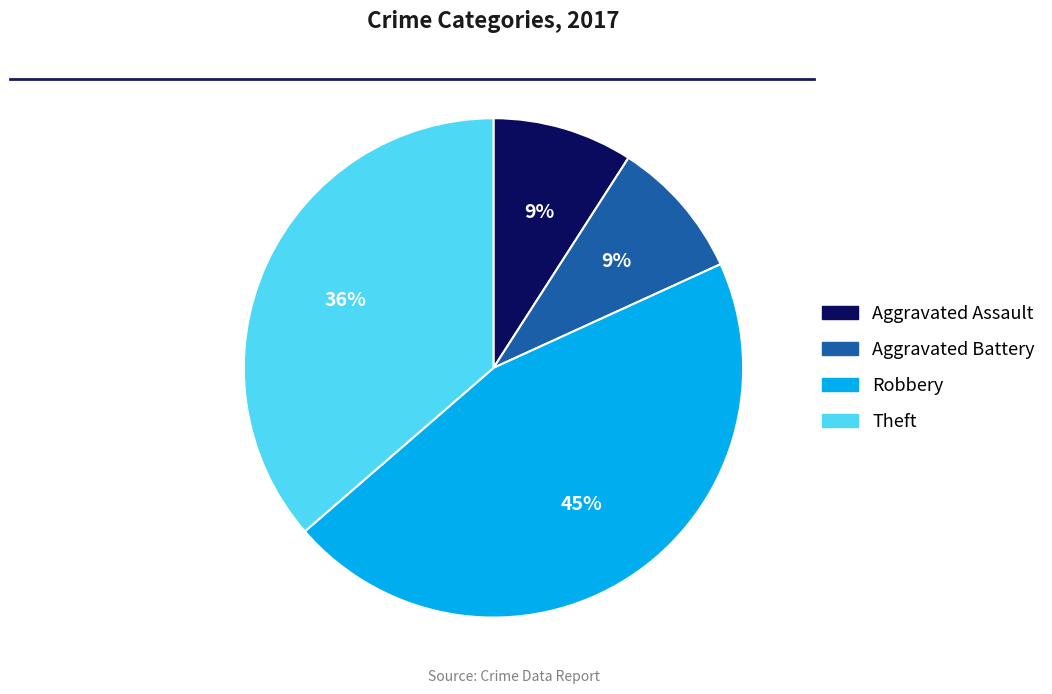

Is there any slice that represents more than half of the pie?

No